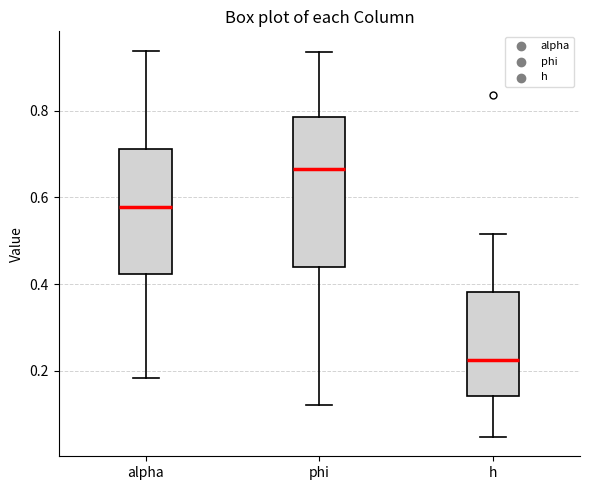

Which box has the highest median line?

phi